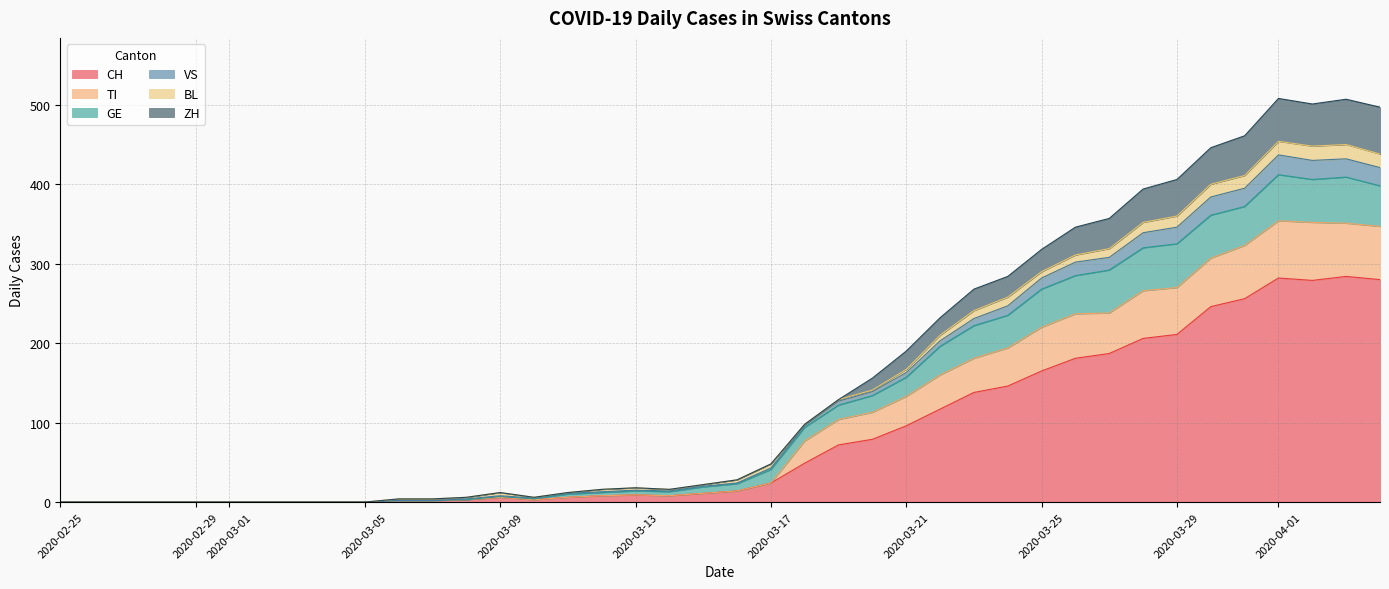

True or false: ZH and VS cross at least once.

False